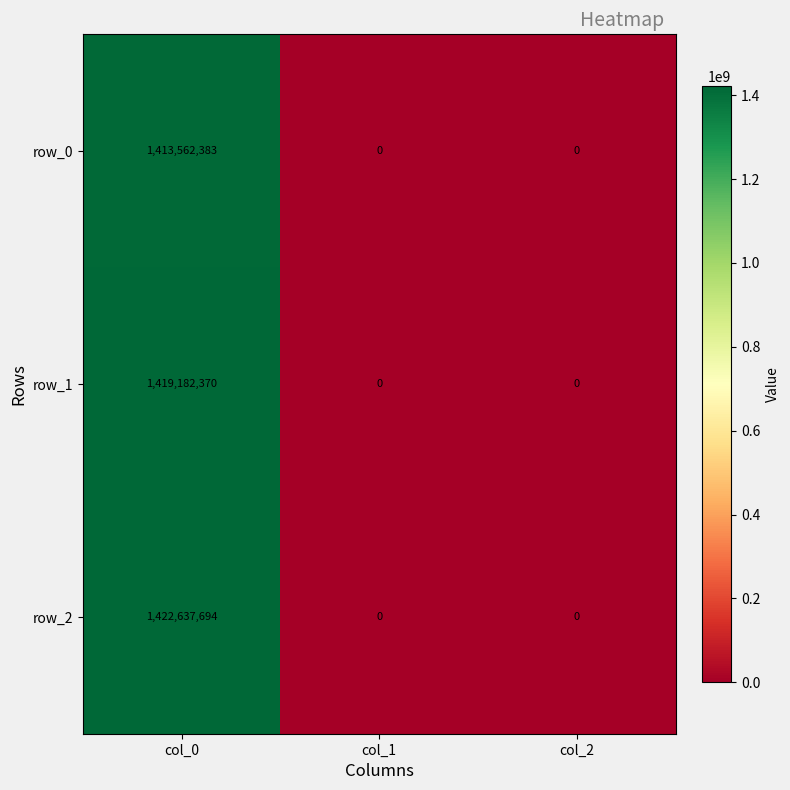

Which series has the widest spread of values?

row_2